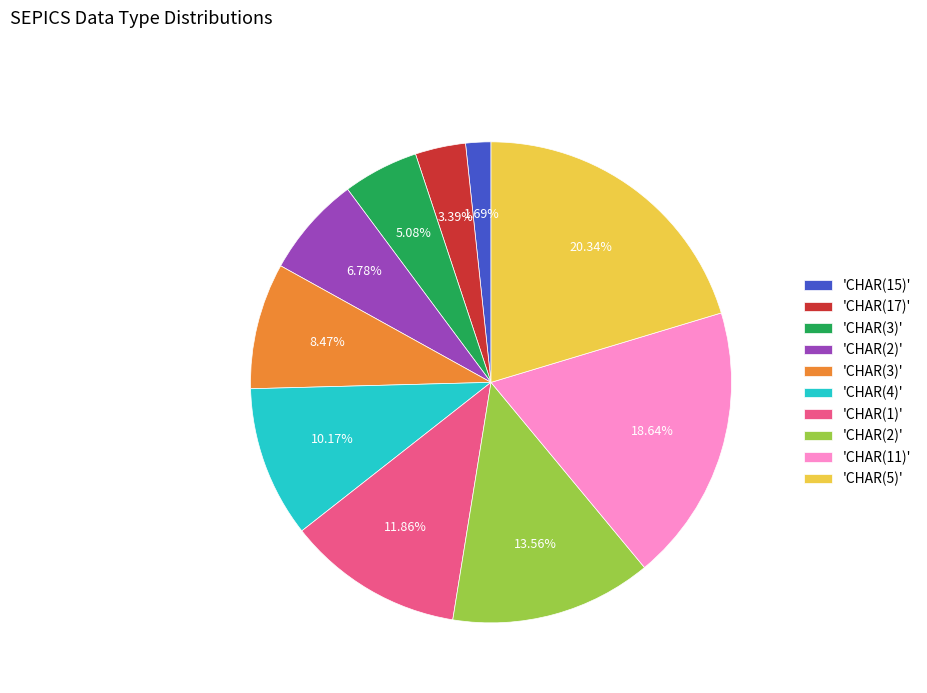

Does any single category account for the majority?

No